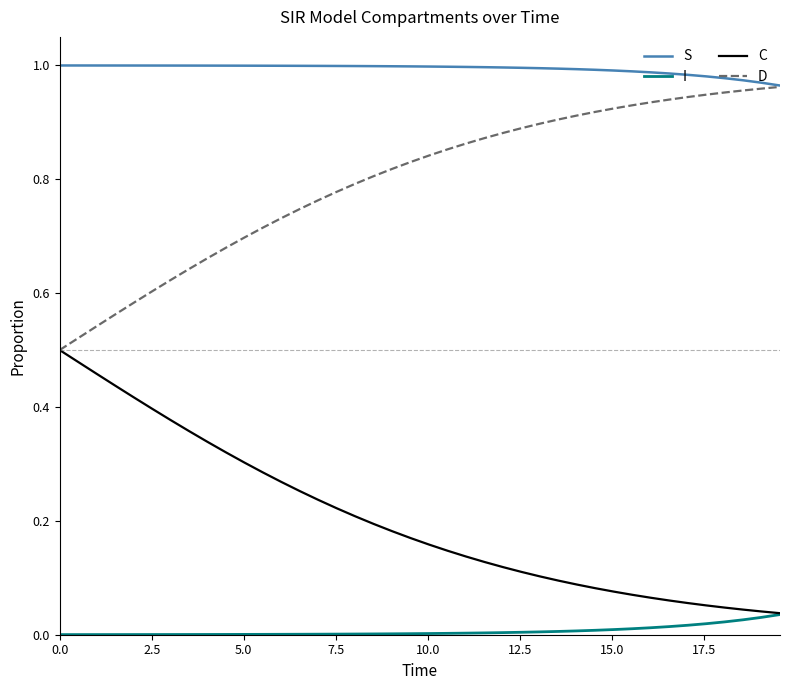

List the series in order of their overall mean, lowest first.

I, C, D, S